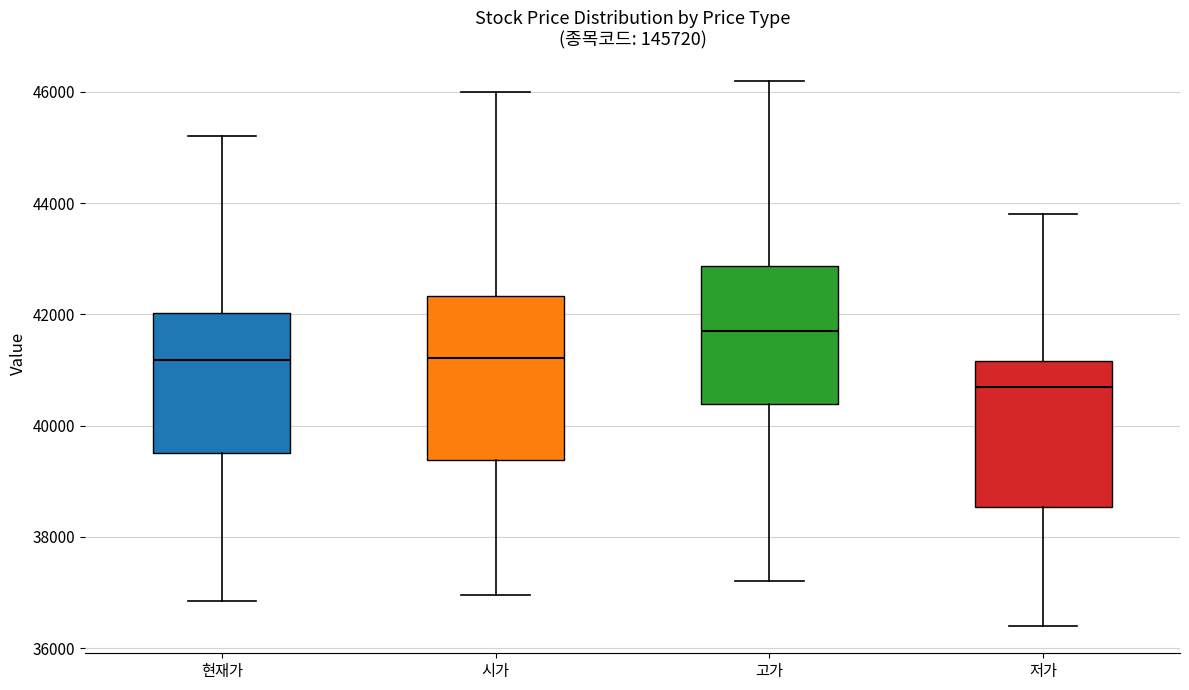

Reading left to right, read every box against the y-axis: the position of its median line, the range the box covers, and the ends of its whiskers. The values are not printed on the chart, so give them approximately, as read against the axis.

현재가: median 41200, box 39600 to 42000, whiskers 36800 to 45200
시가: median 41200, box 39400 to 42400, whiskers 37000 to 46000
고가: median 41800, box 40400 to 42800, whiskers 37200 to 46200
저가: median 40800, box 38600 to 41200, whiskers 36400 to 43800